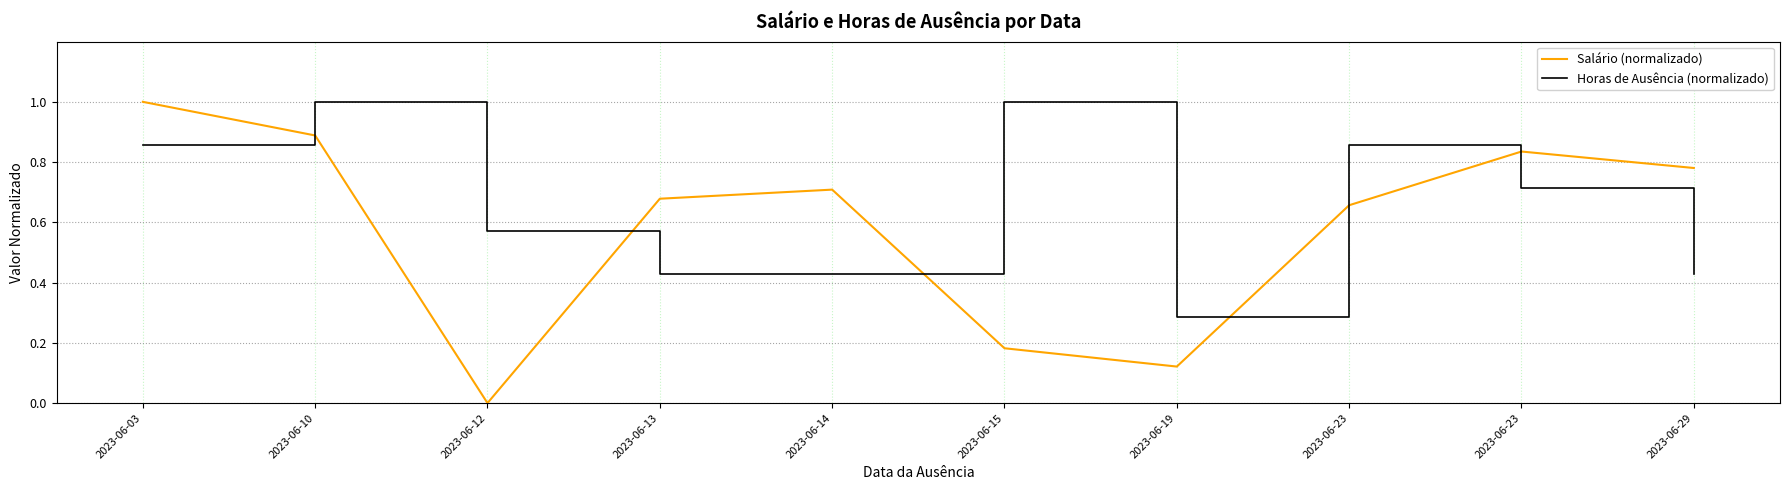

At which category does Salário (normalizado) reach its first local peak?

2023-06-14